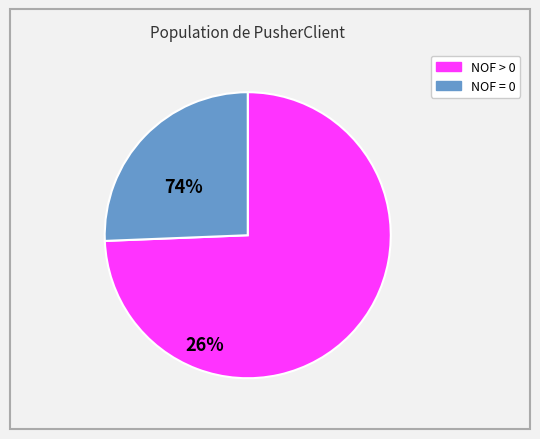

Is there a majority slice in this chart?

Yes